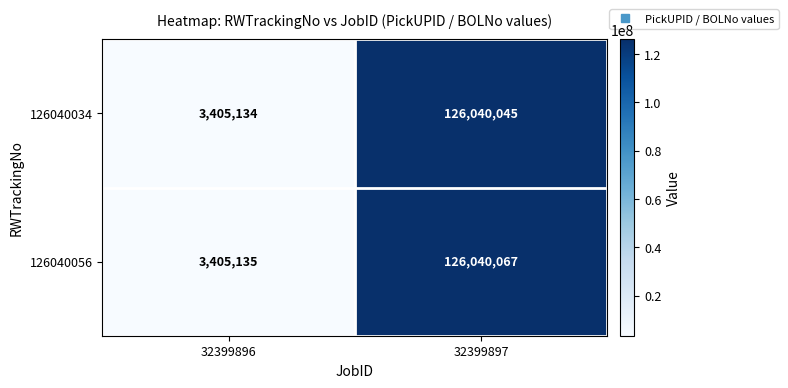

What is the difference between the highest and lowest values at 32399897?

22